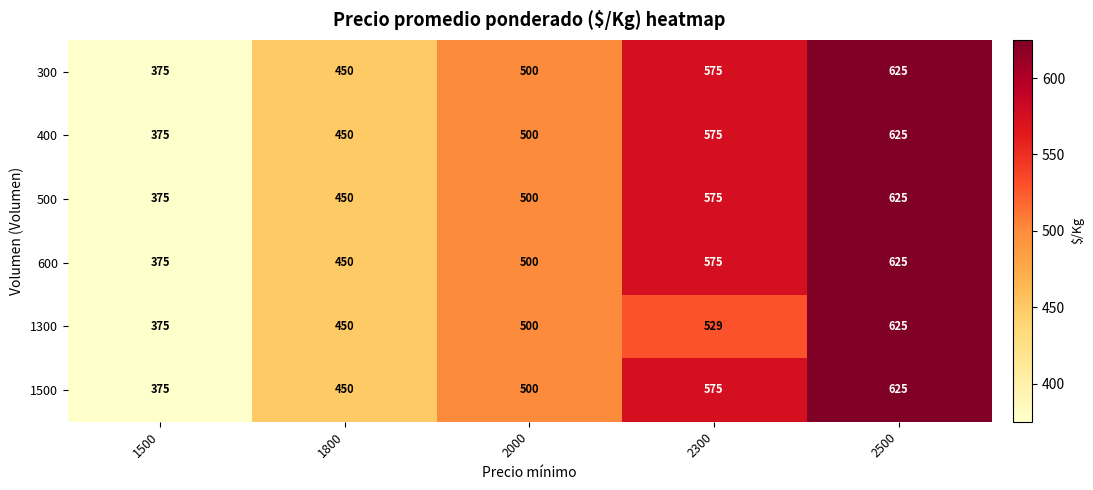

At how many categories does at least one series exceed 494?

3